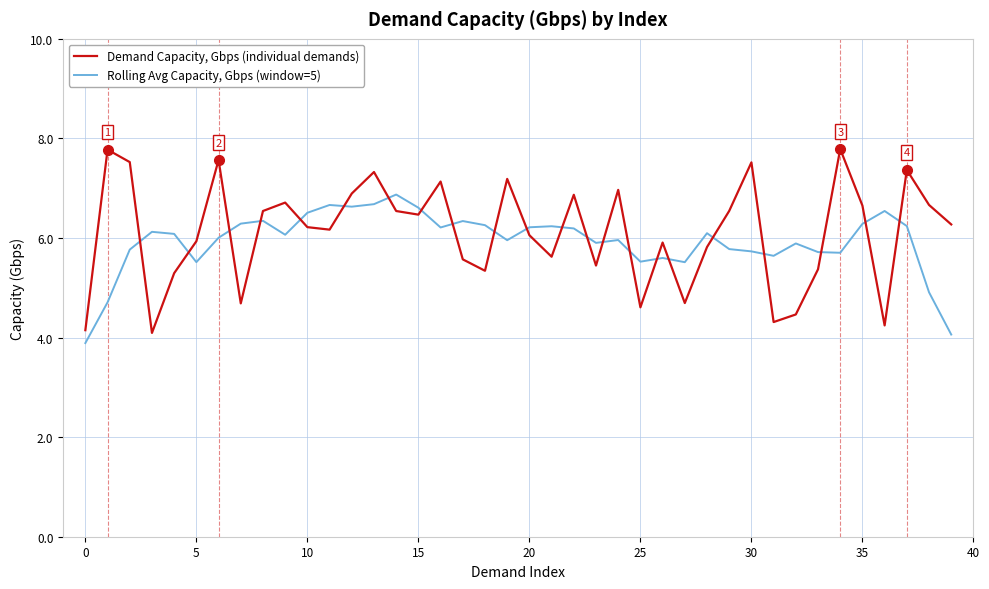

Rank the series by their maximum value, from lowest to highest.

Rolling Avg Capacity, Gbps (window=5), Demand Capacity, Gbps (individual demands)